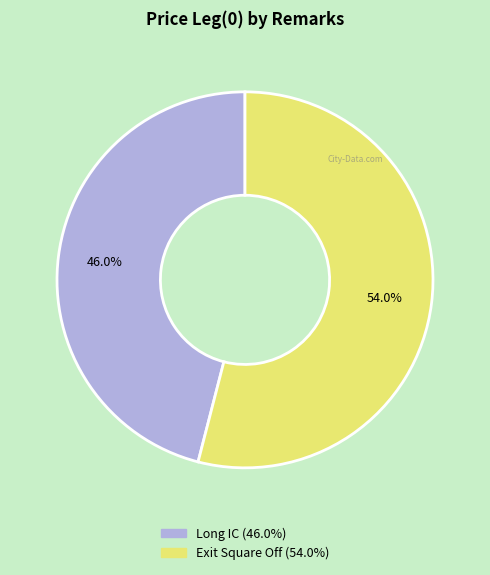

What is the largest slice in the pie chart?

Exit Square Off